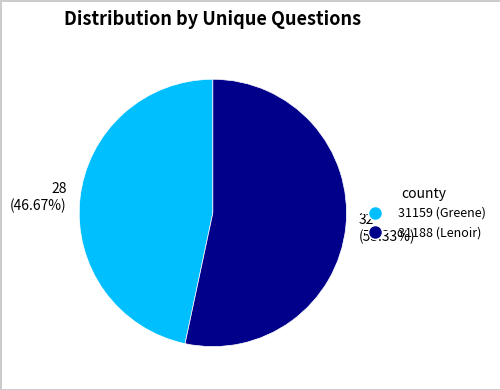

Rank the categories by value from lowest to highest.

28 (46.67%), 32 (53.33%)